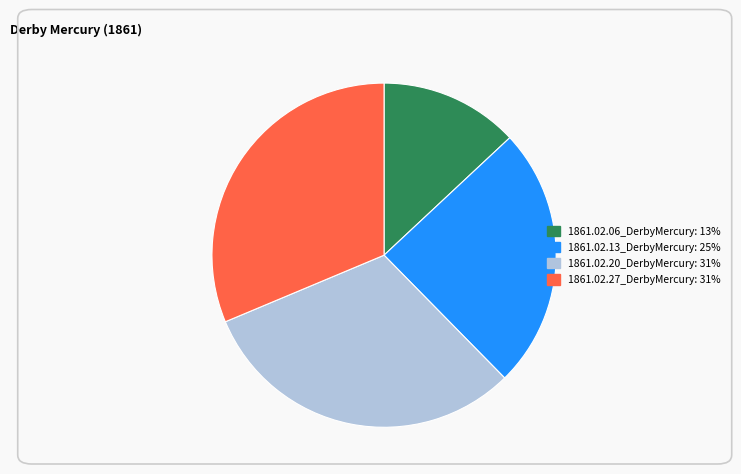

Is the sum of 1861.02.06_DerbyMercury and 1861.02.27_DerbyMercury greater than half?

No